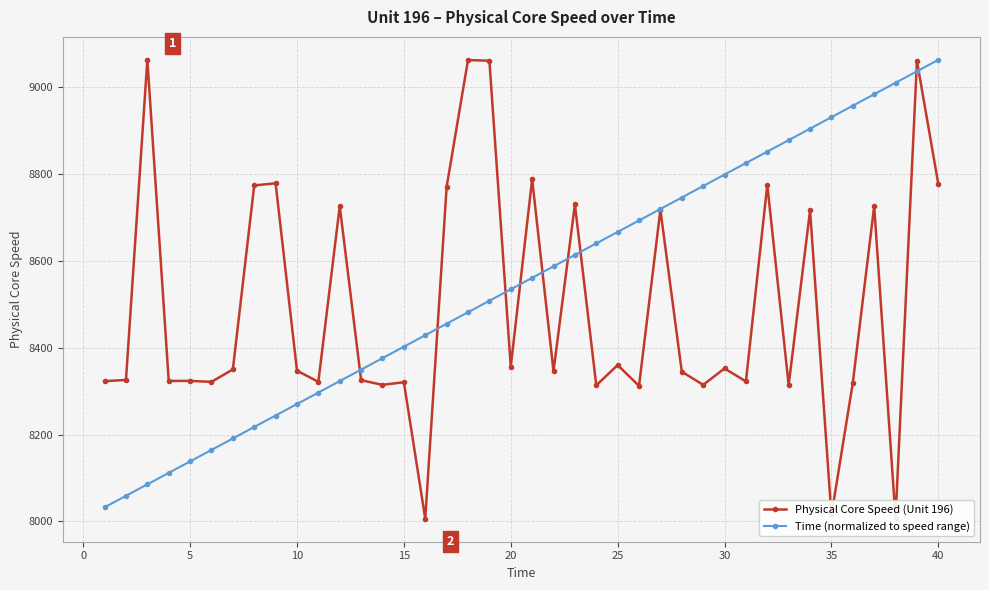

What is the minimum value shown in the chart?

8006.2